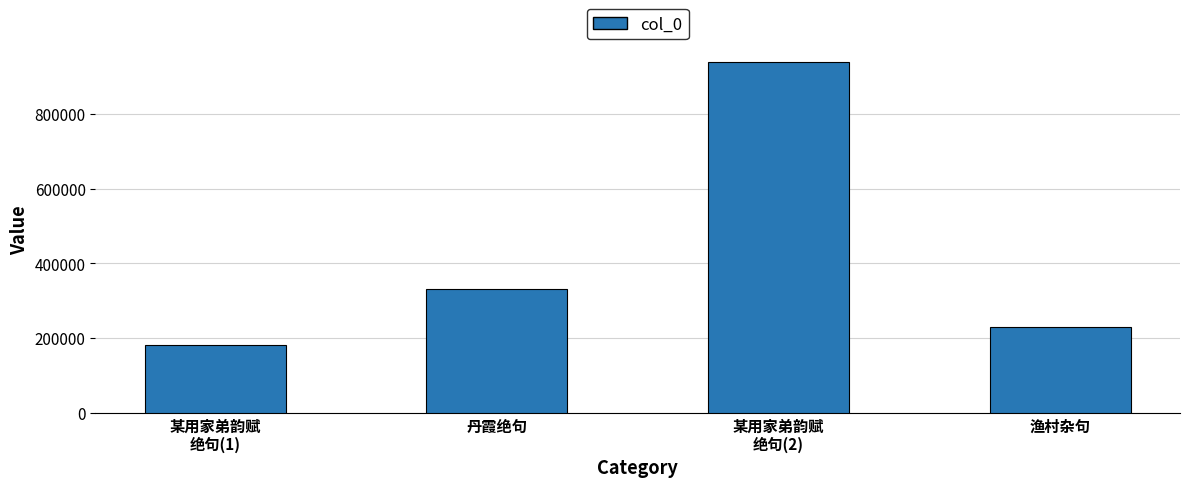

True or false: the data shows 217753 at 某用家弟韵赋
绝句(2).

False